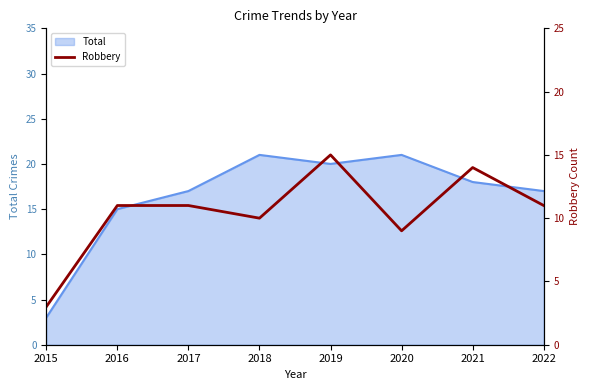

What is the value of the 4th point from the left?

10